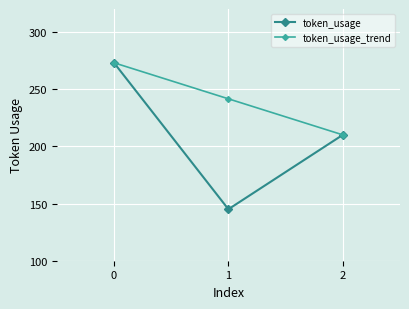

How many lines are shown in the chart?

2